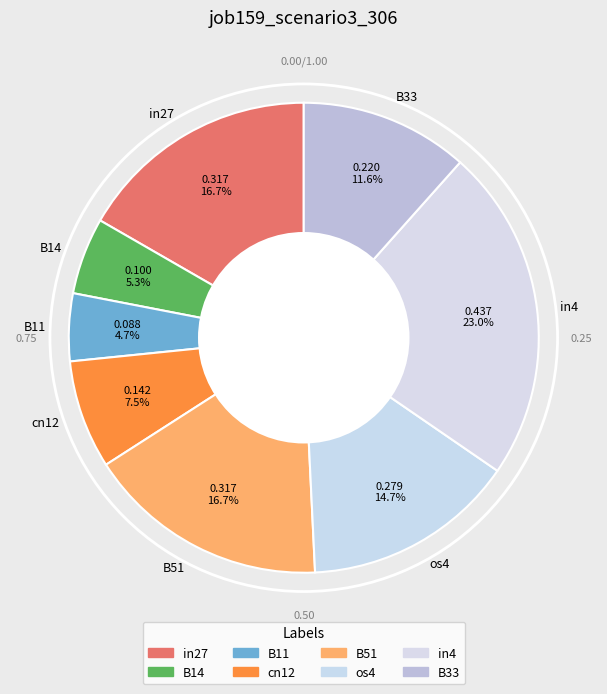

Is it true that os4 is 25% of the pie?

False